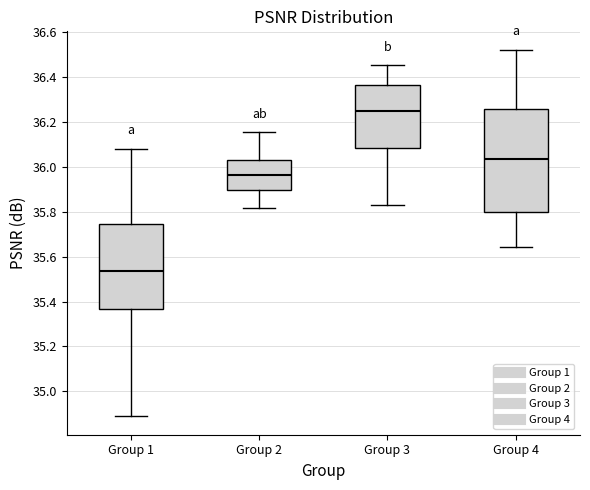

Comparing the boxes themselves (not the whiskers), which one is the tallest?

Group 4